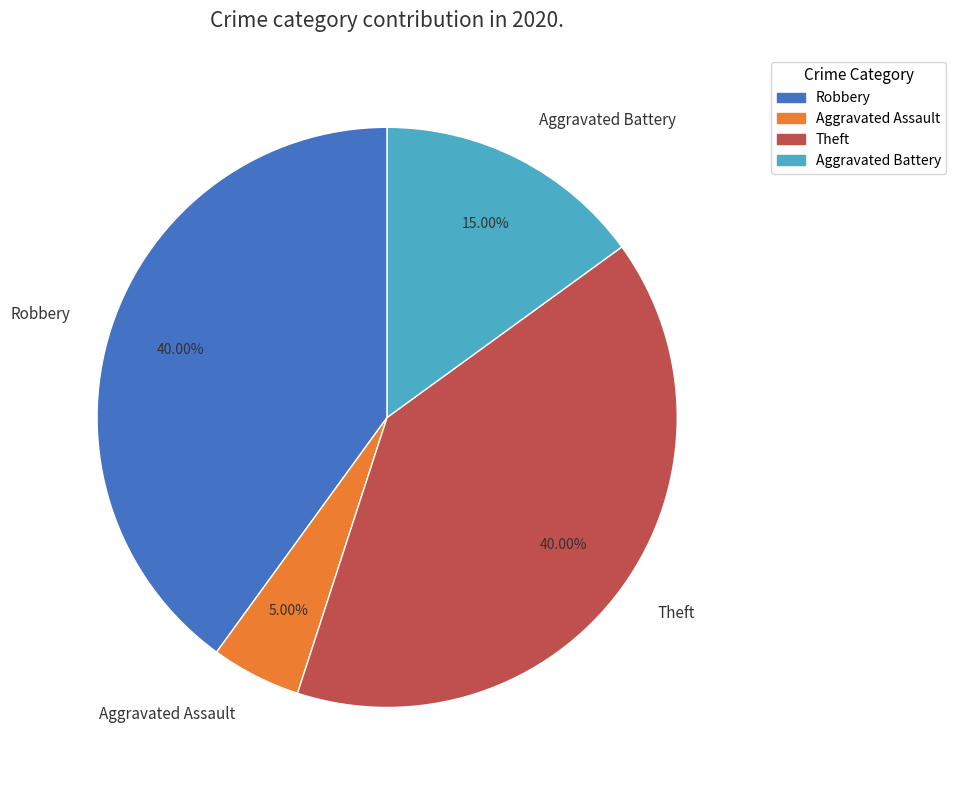

Does any single category account for the majority?

No